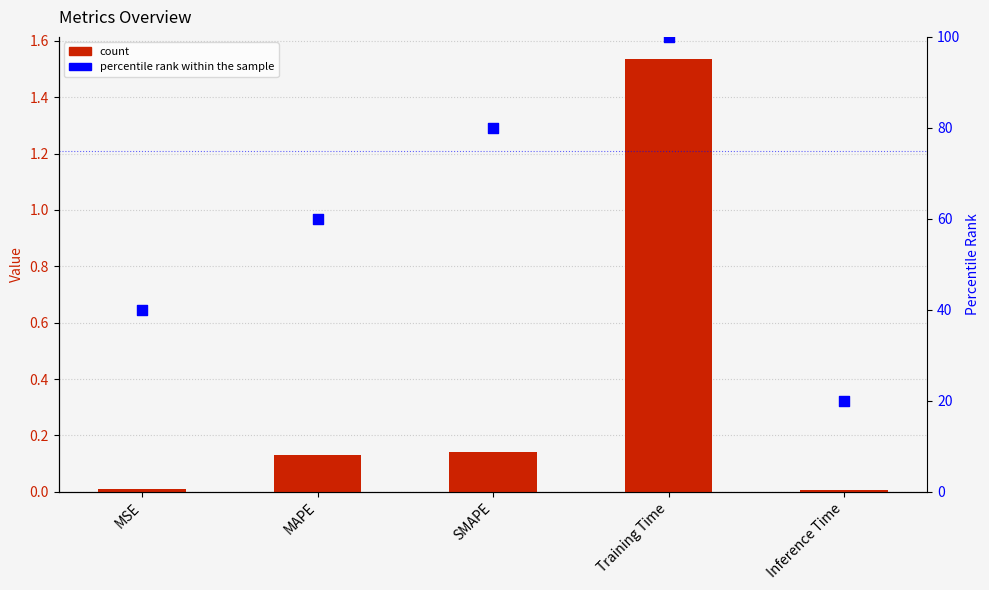

Is the value of col_1 at MAPE greater than the value of percentile rank at Training Time?

No